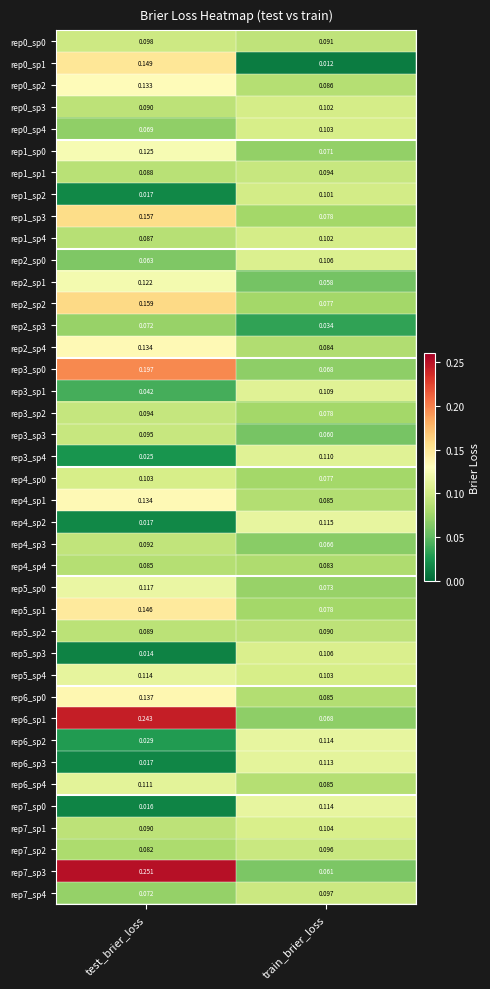

At which category is the sum across all series the highest?

test_brier_loss